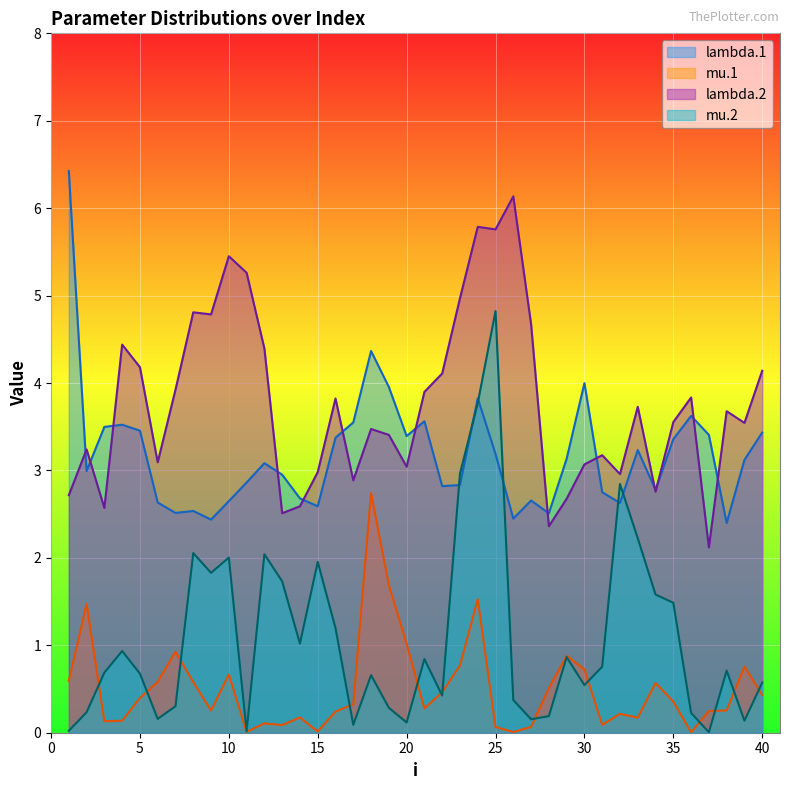

What is the total value across all series at 4?

9.0